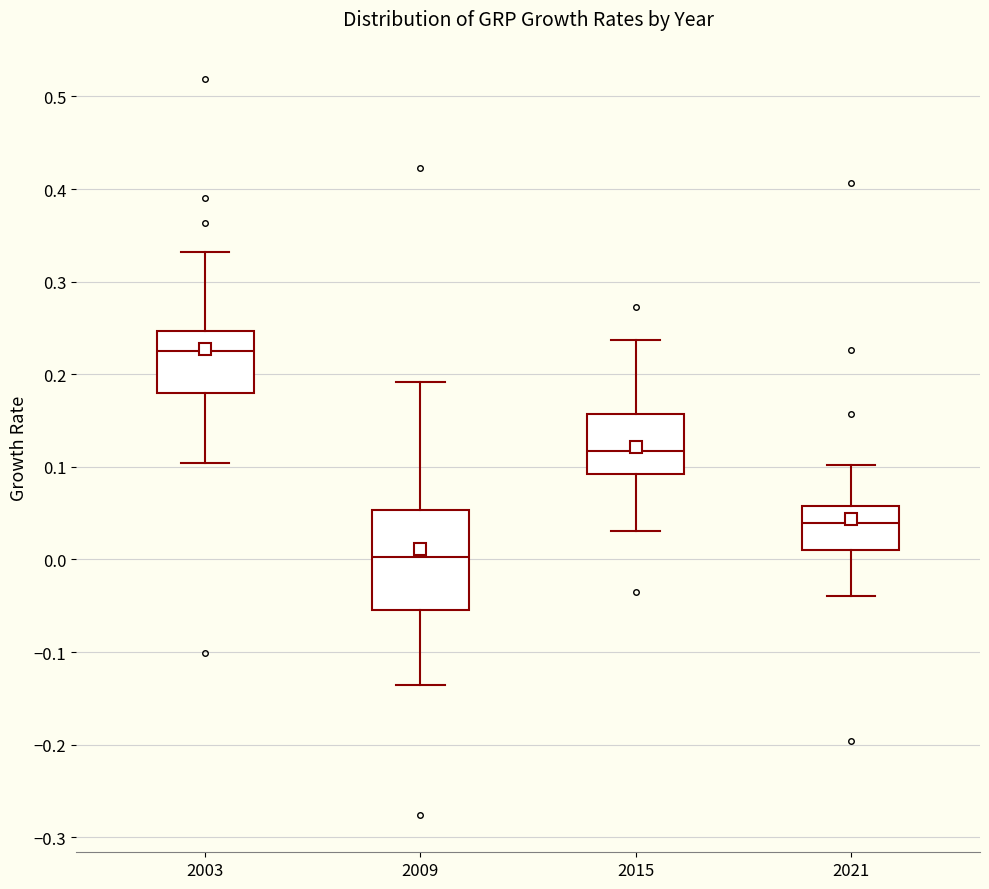

Where does the lower whisker of the box at x = 2021 end on the y-axis? The values are not printed on the chart, so give them approximately, as read against the axis.

-0.04